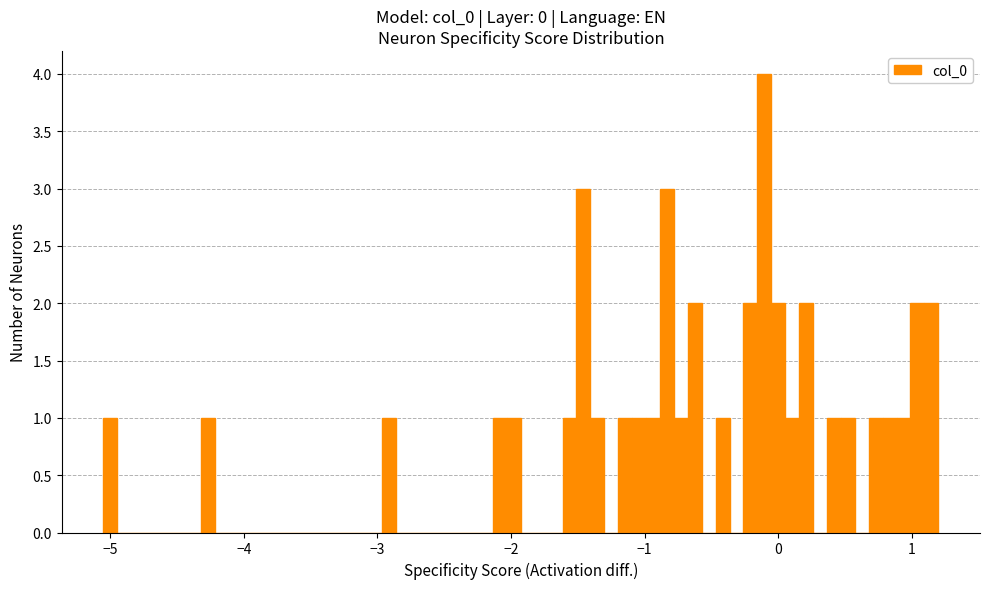

Read against the x-axis, roughly where is the centre of the tallest bar?

-0.1